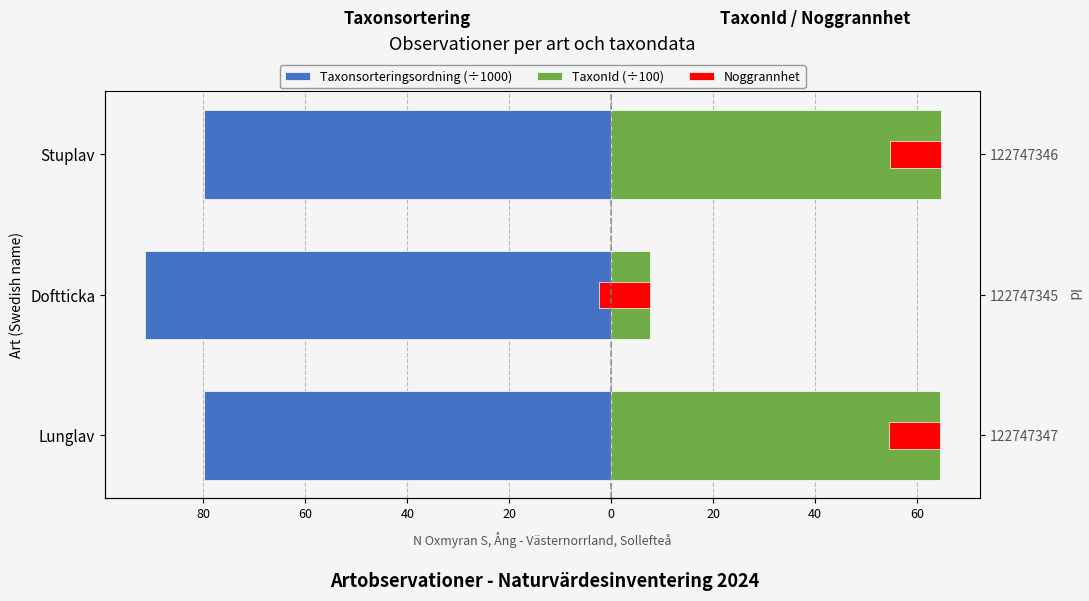

What is the sum of the Noggrannhet values at 60 and 80?

0.4